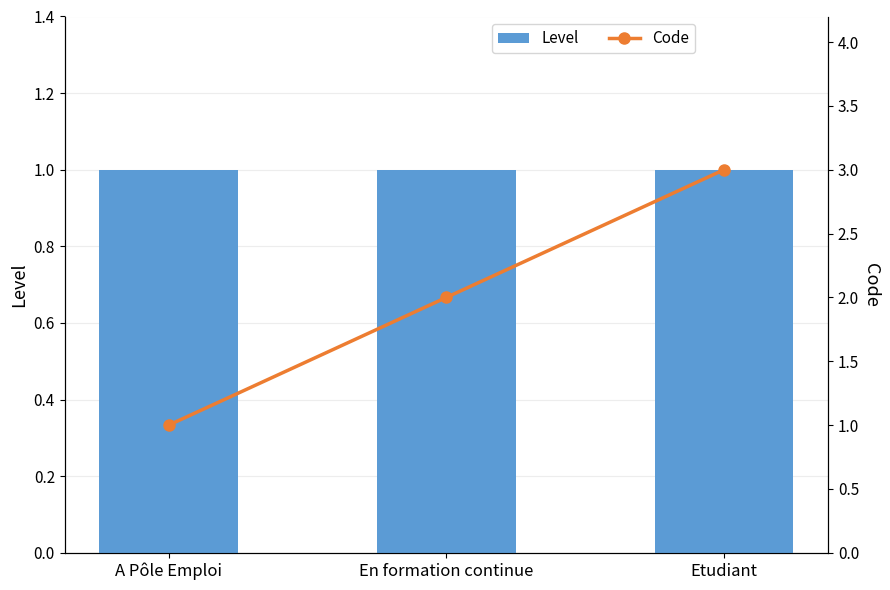

What is the difference between the second highest and minimum values in the Code series?

1